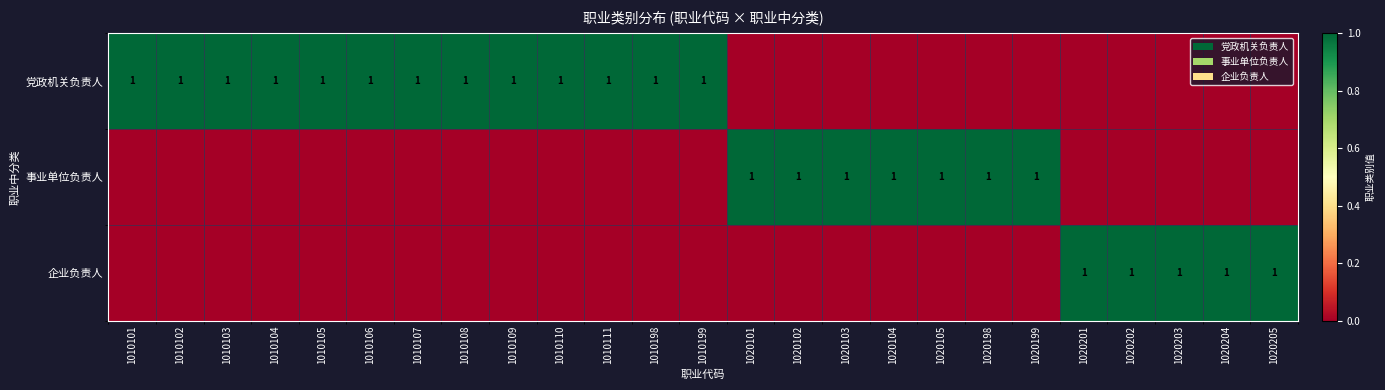

Which label corresponds to the smallest value in the chart?

1020101